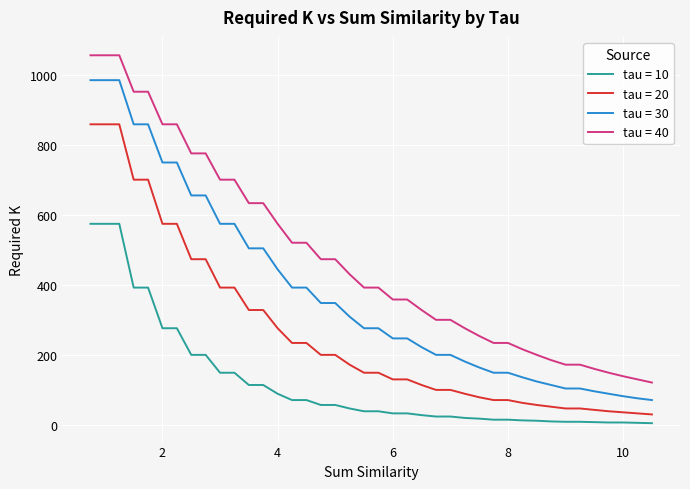

Which series has the widest spread of values?

tau = 40